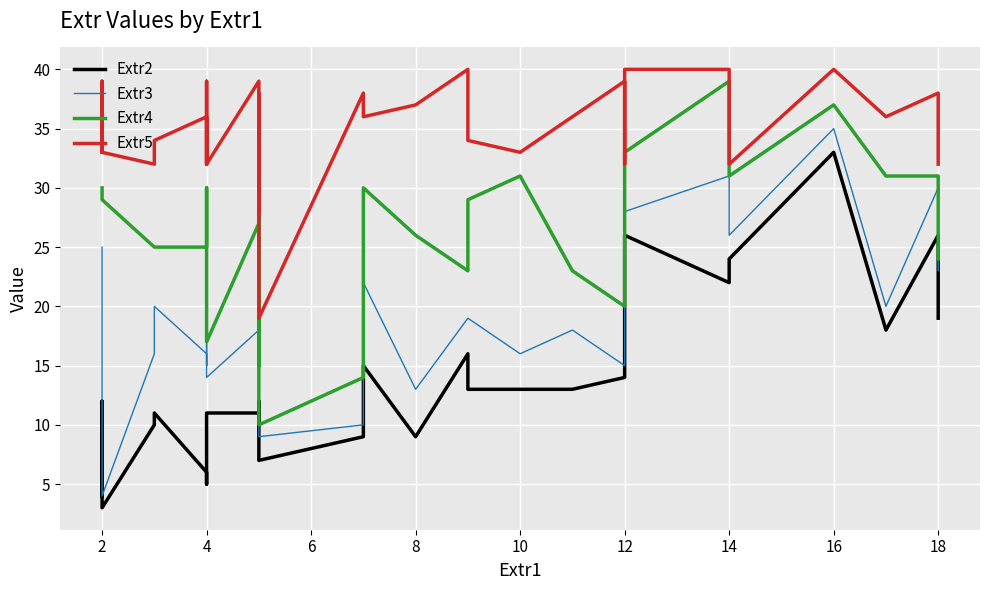

True or false: Extr2 and Extr3 intersect in this chart.

False